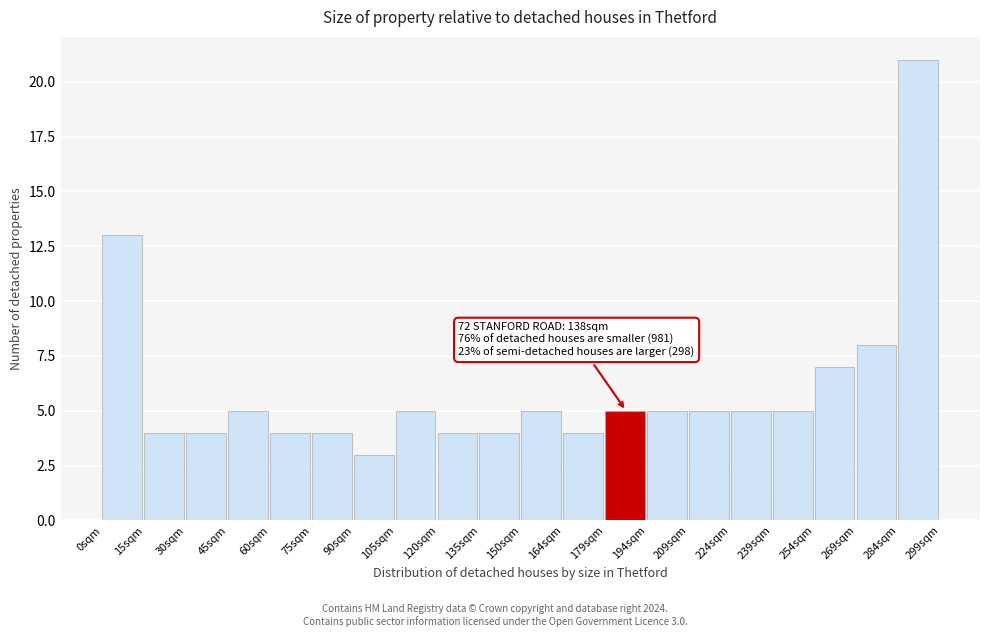

Which range on the x-axis has the tallest bar?

284 to 300